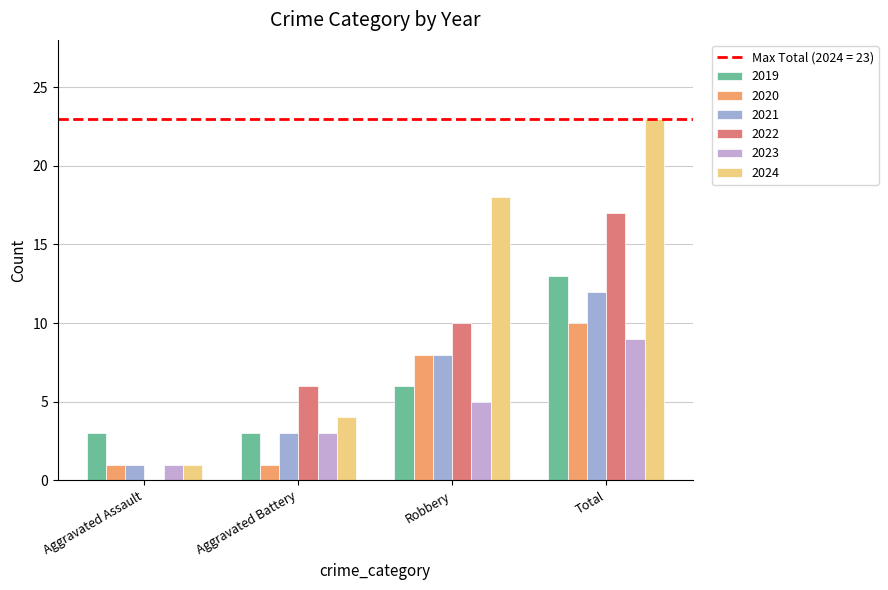

What is the sum of the 2023 values at Aggravated Battery and Aggravated Assault?

4